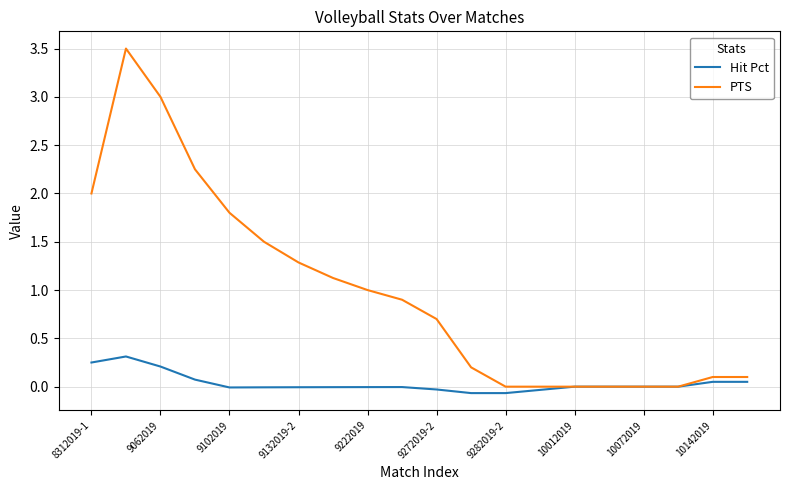

List the series in order of their overall mean, lowest first.

Hit Pct, PTS